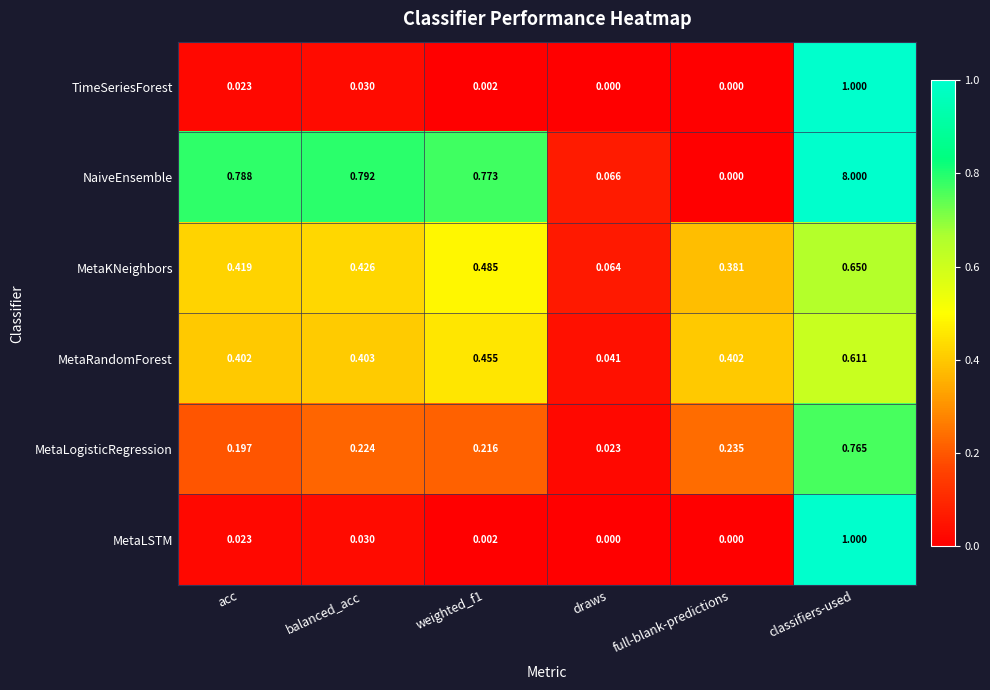

Where is MetaKNeighbors nearest to the value 0?

draws